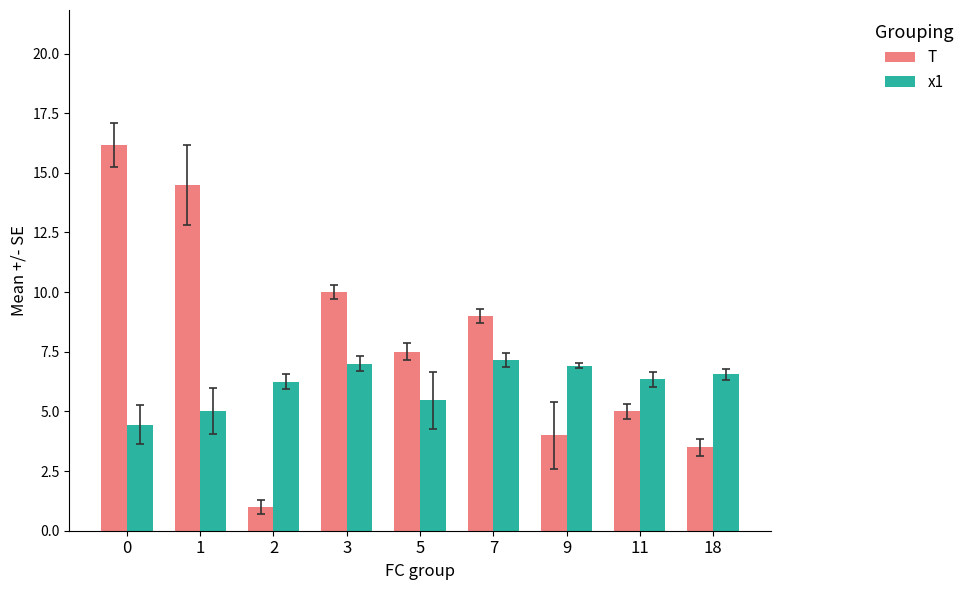

What is the maximum value shown in the chart?

16.2